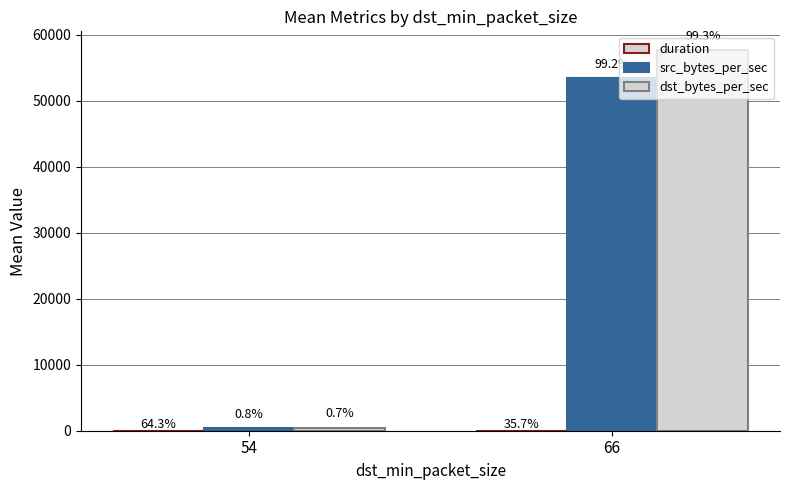

Between 66 and 54, which is larger?

54